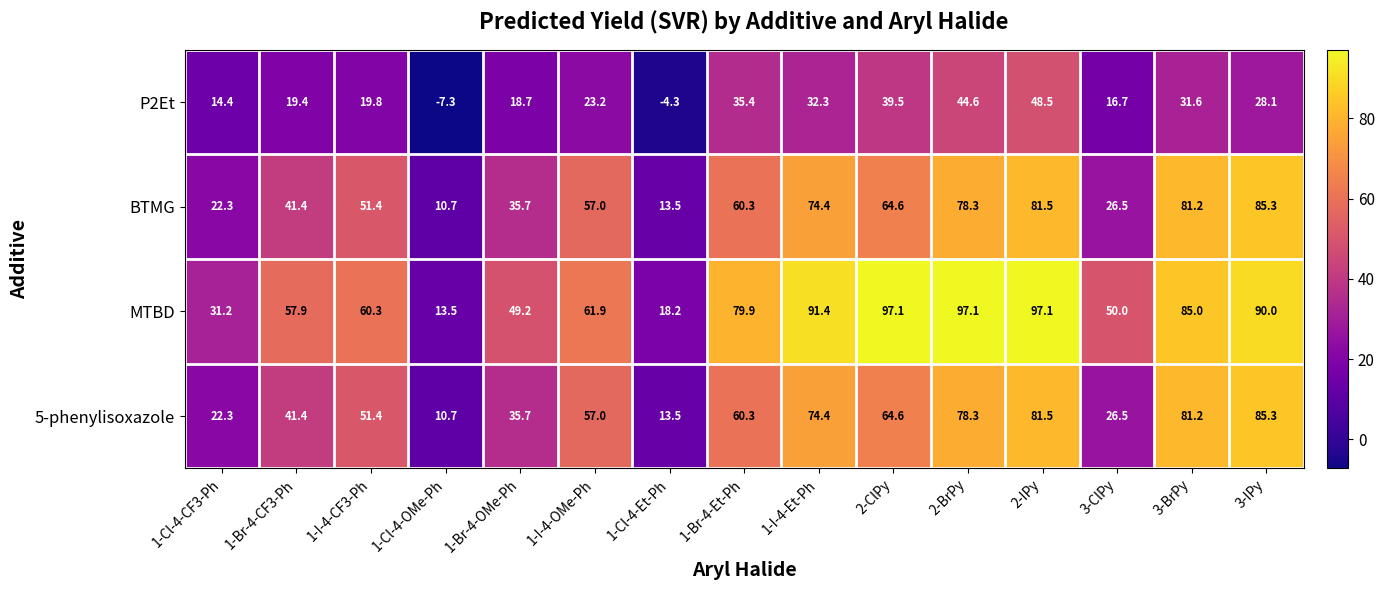

What is the greatest value displayed?

97.1